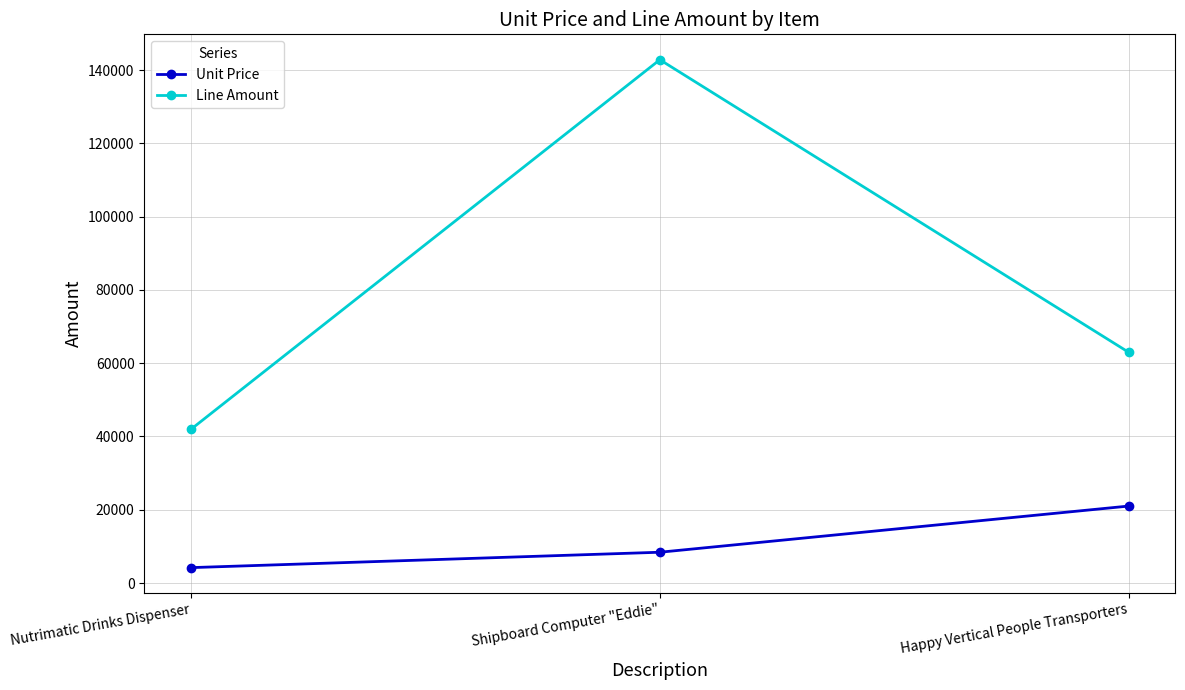

Which category has the lowest value in the Line Amount series?

Nutrimatic Drinks Dispenser